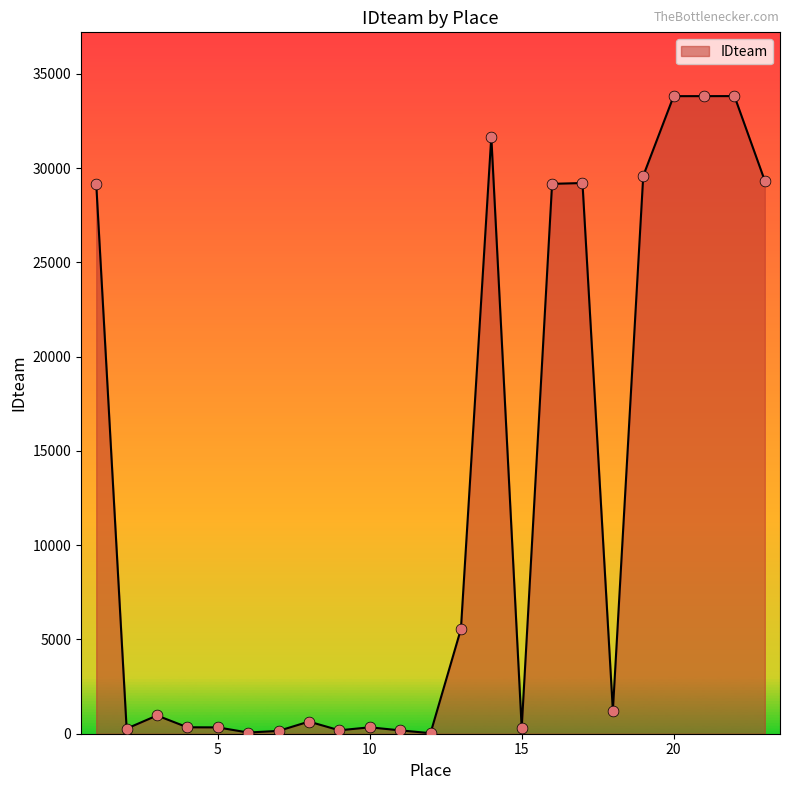

What is the difference between the maximum and minimum values?

33789